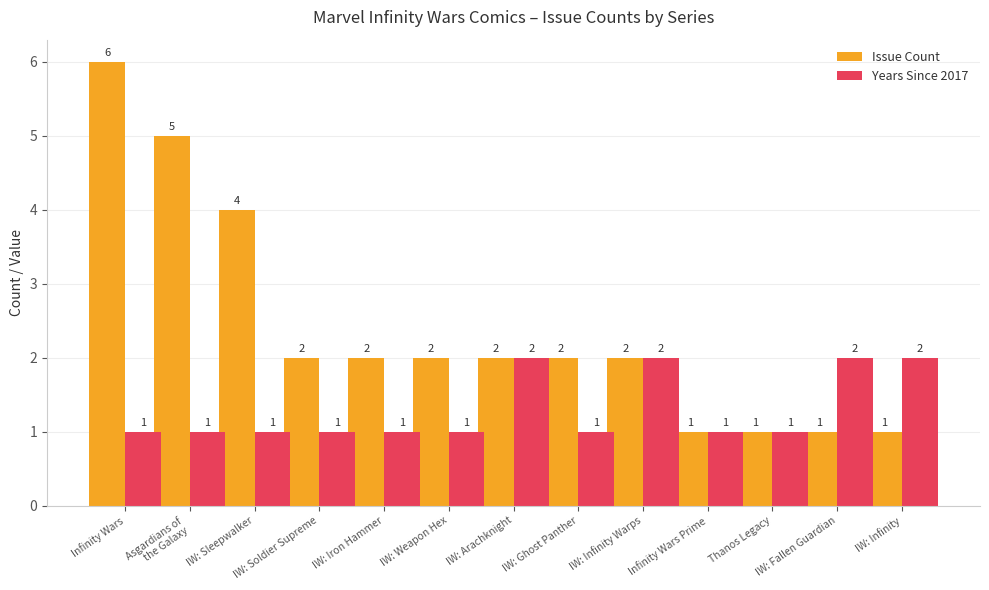

What is the maximum value for Years Since 2017?

2